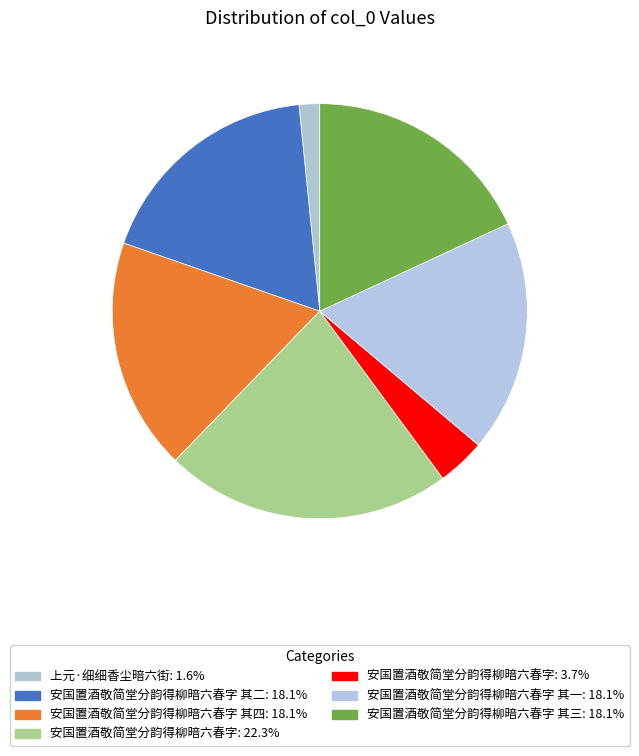

How many segments does this pie chart have?

7